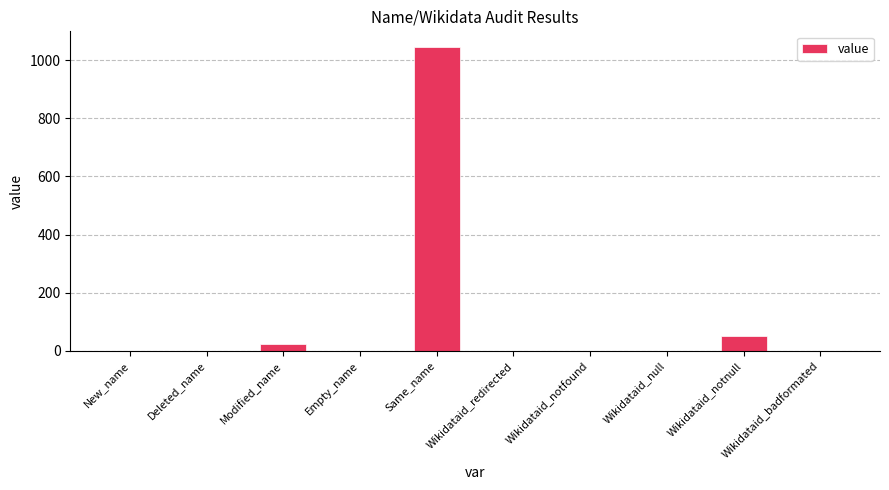

What is the sum of the values at New_name and Wikidataid_notnull?

51